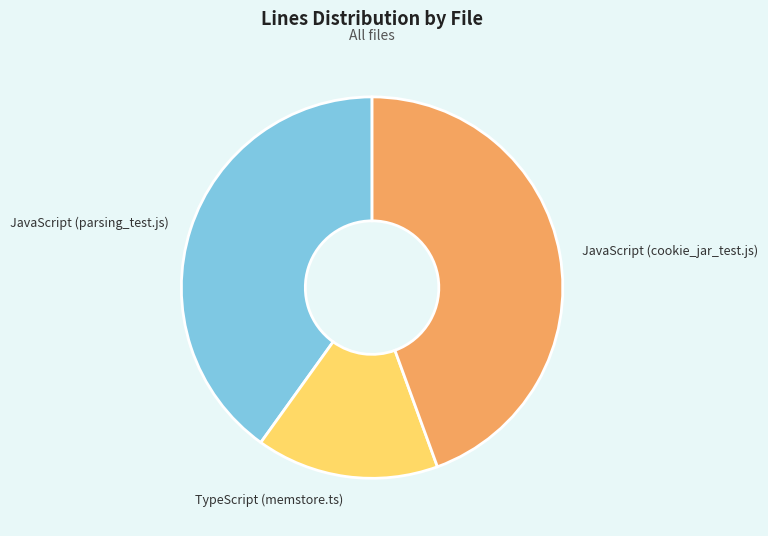

Combined, do JavaScript (parsing_test.js) and TypeScript (memstore.ts) account for over 50%?

Yes